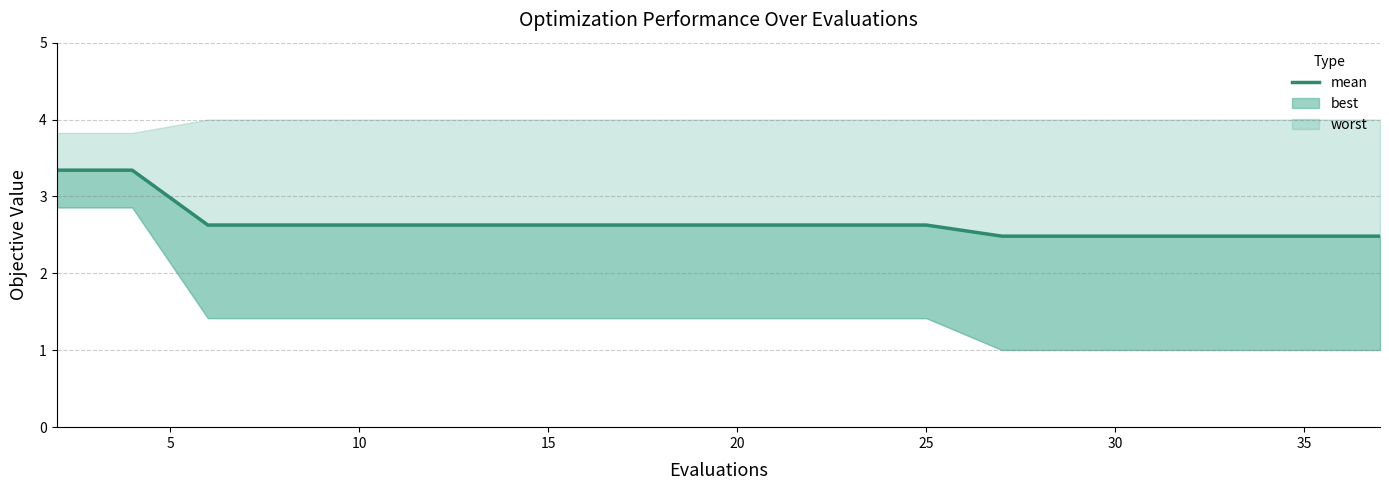

True or false: the data shows 4.3 at 30.

False